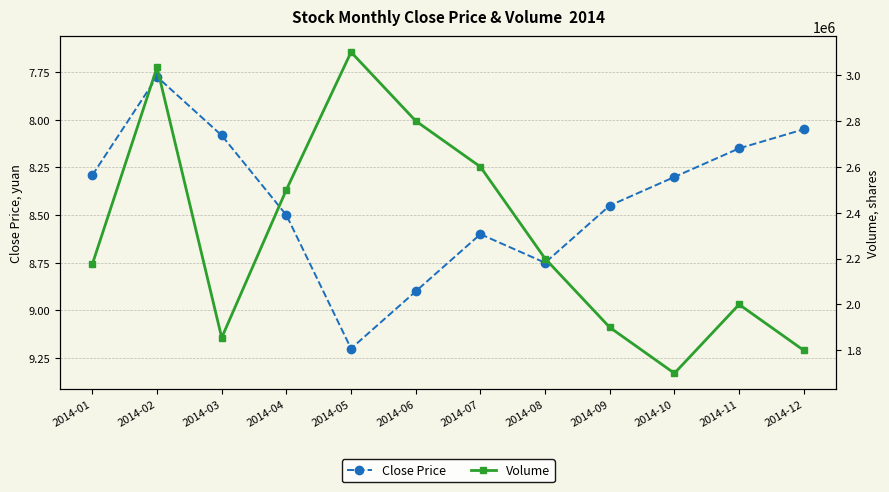

Which series has the largest range (max minus min)?

Volume